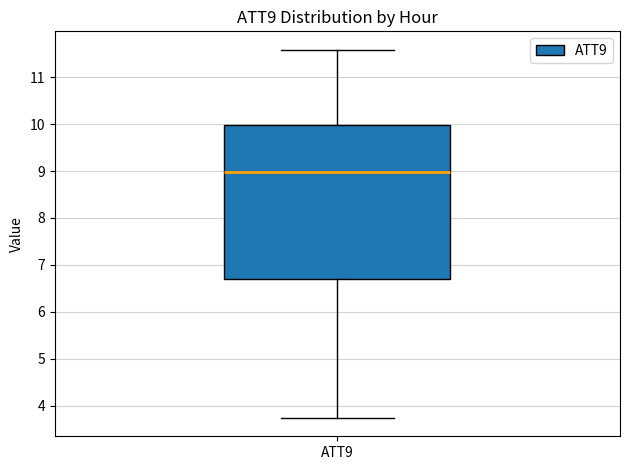

Where is the lower edge of the box for ATT9 on the y-axis? The values are not printed on the chart, so give them approximately, as read against the axis.

6.7